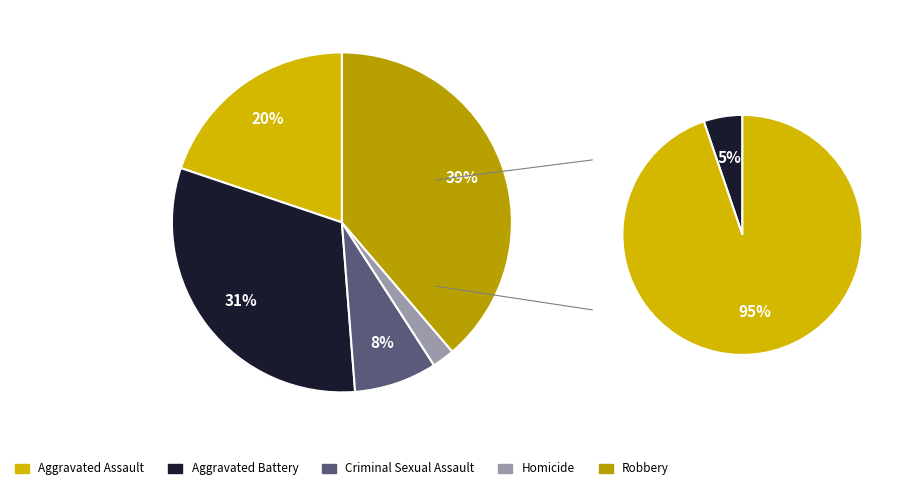

Is there any slice that represents more than half of the pie?

No